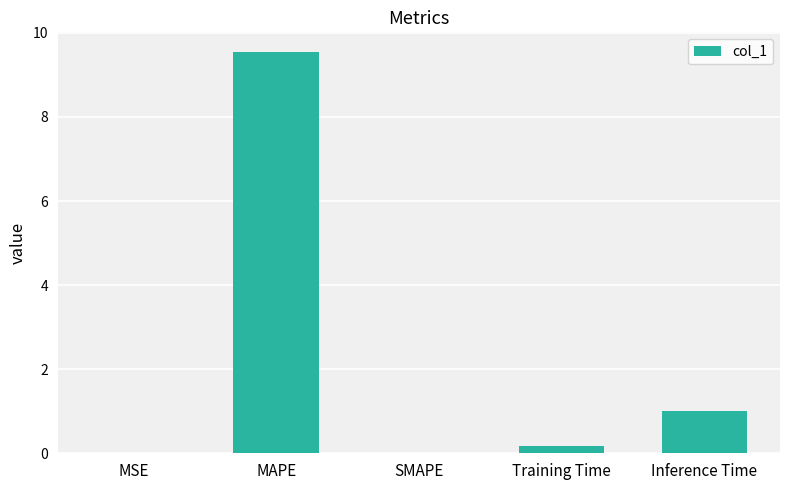

What is the sum of all values?

10.7